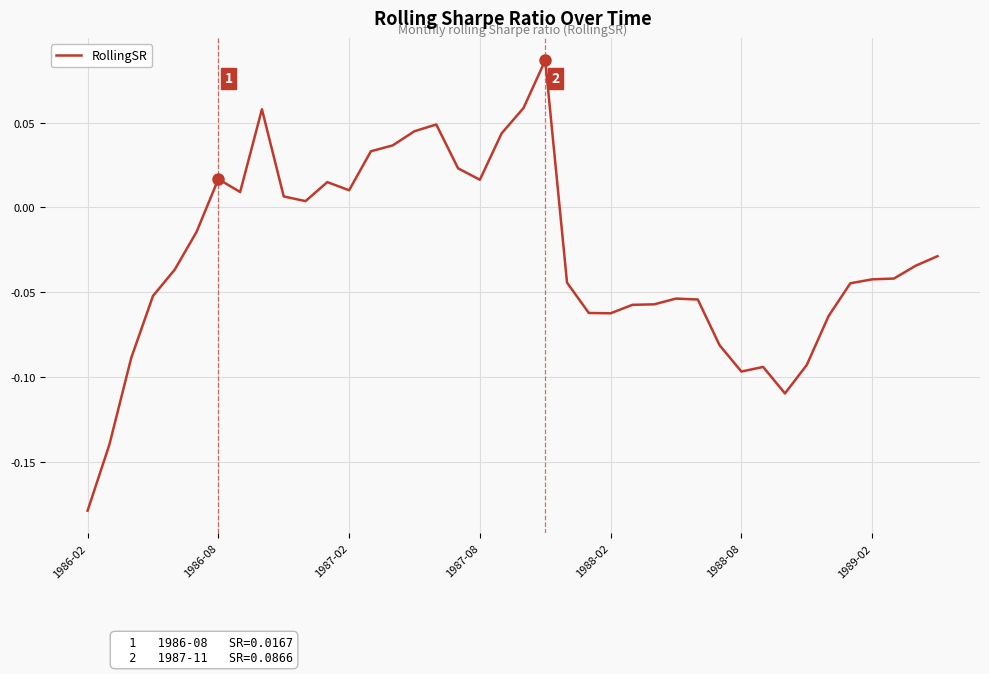

What is the difference between the maximum and minimum values?

0.3